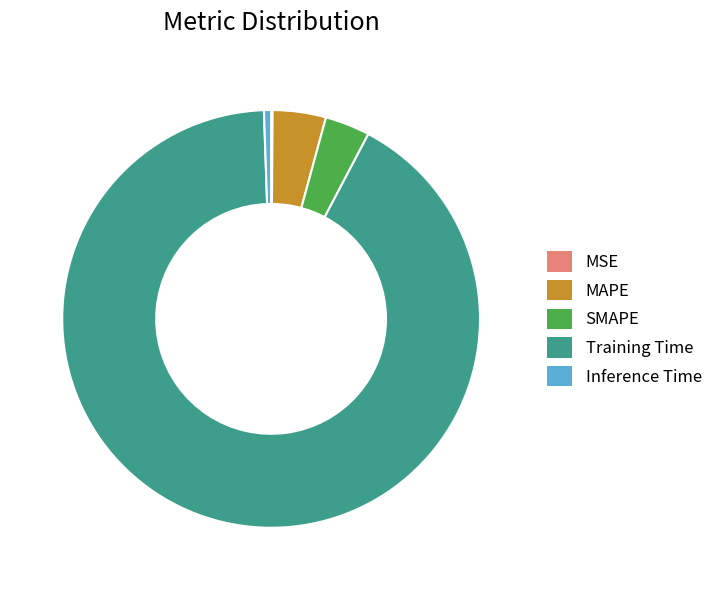

Is there any slice that represents more than half of the pie?

Yes